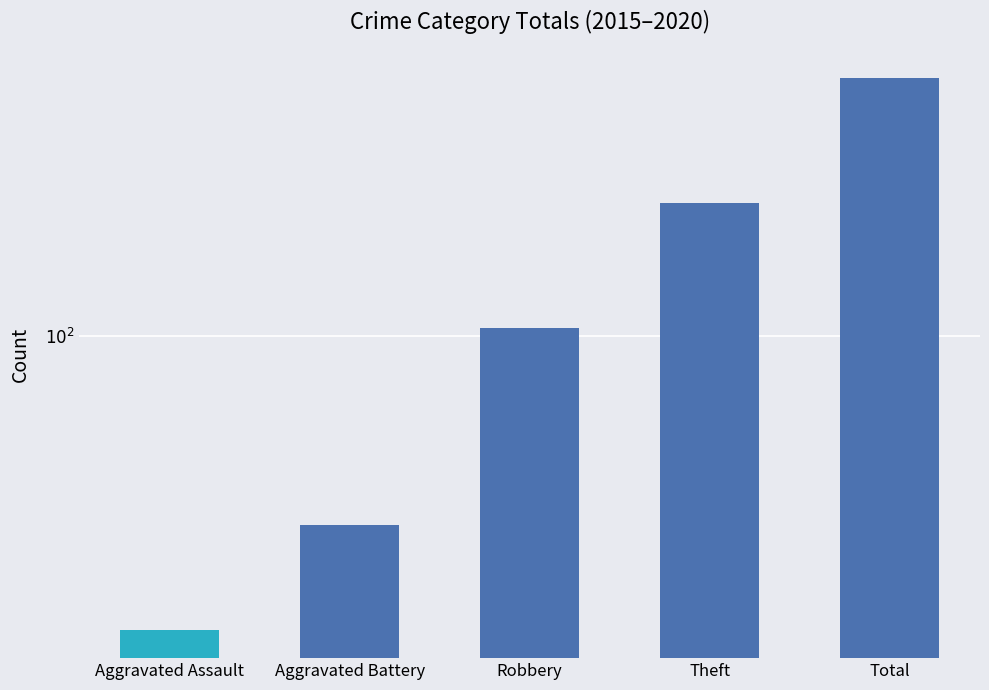

List the labels in order of value, largest first.

Total, Theft, Robbery, Aggravated Battery, Aggravated Assault